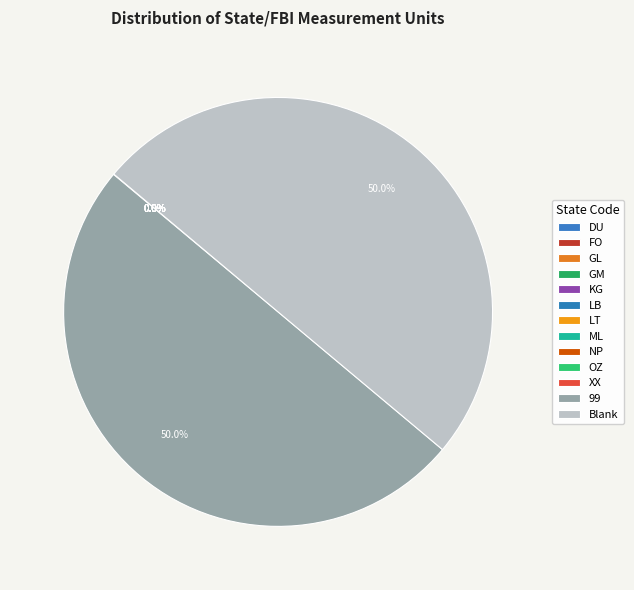

To the nearest percent, what is the difference between the largest and smallest slice percentages?

50%